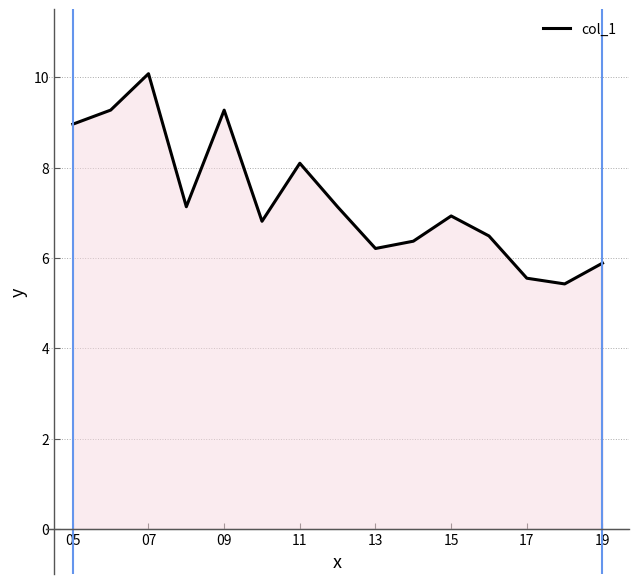

What is the difference between the maximum and minimum values?

4.7